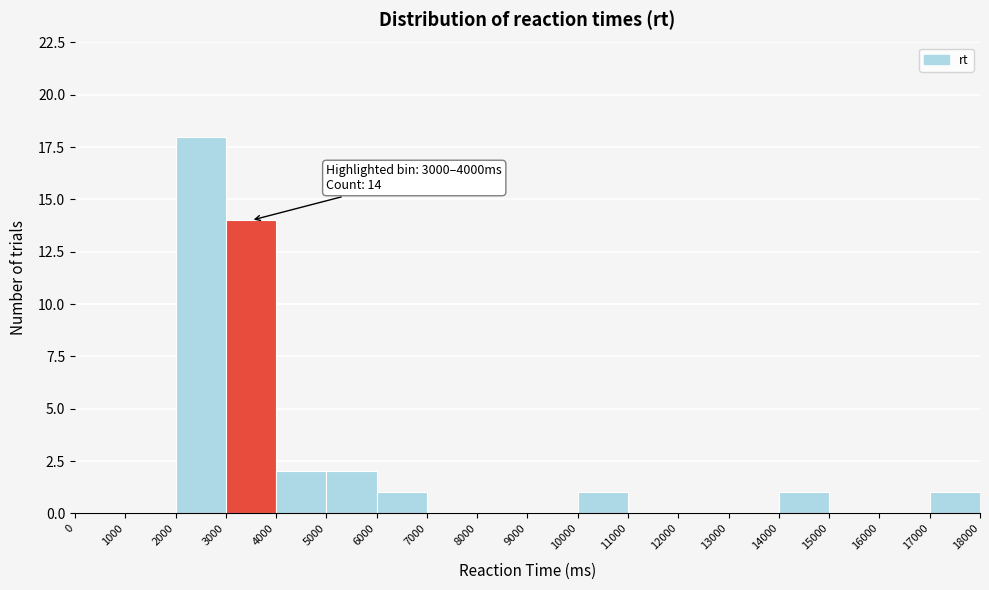

Which range on the x-axis has the tallest bar?

2000 to 3000